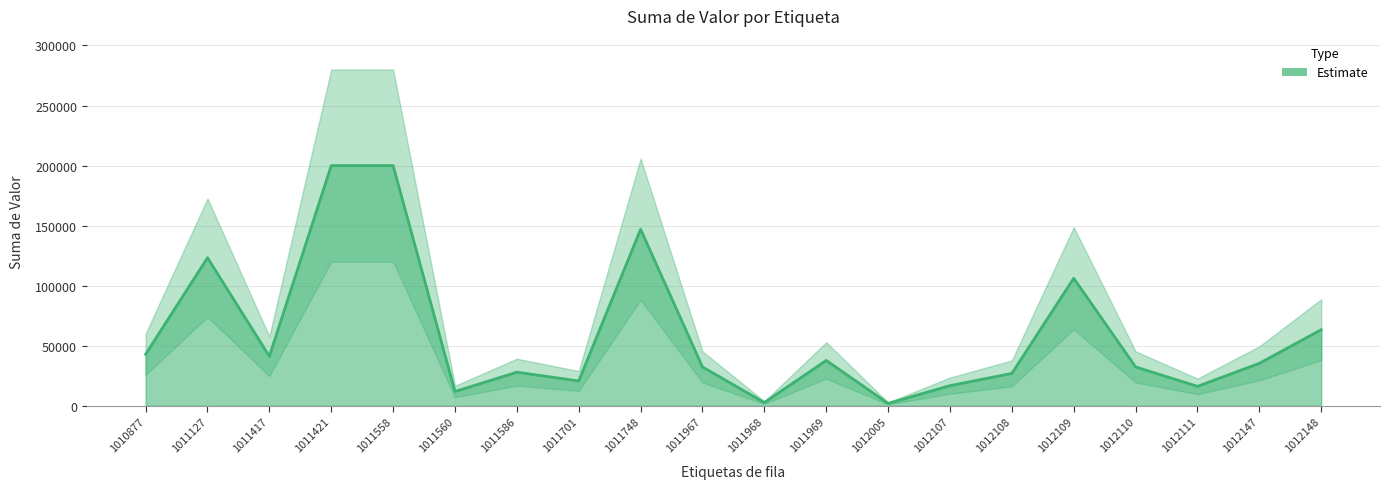

Rank the categories by value from highest to lowest.

1011421, 1011558, 1011748, 1011127, 1012109, 1012148, 1010877, 1011417, 1011969, 1012147, 1011967, 1012110, 1011586, 1012108, 1011701, 1012107, 1012111, 1011560, 1011968, 1012005